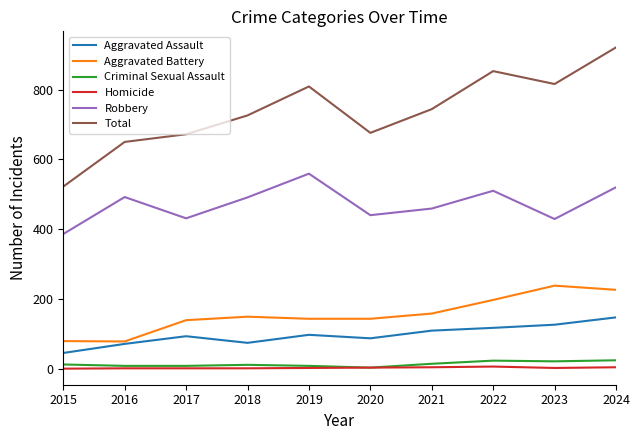

True or false: Aggravated Assault has a value of 71 at 2016.

True